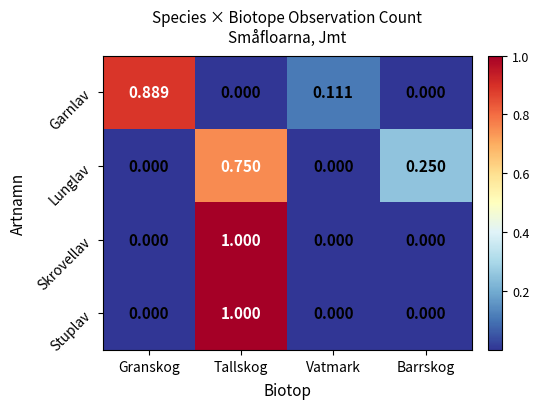

At which category does the chart reach its peak across all series?

Tallskog